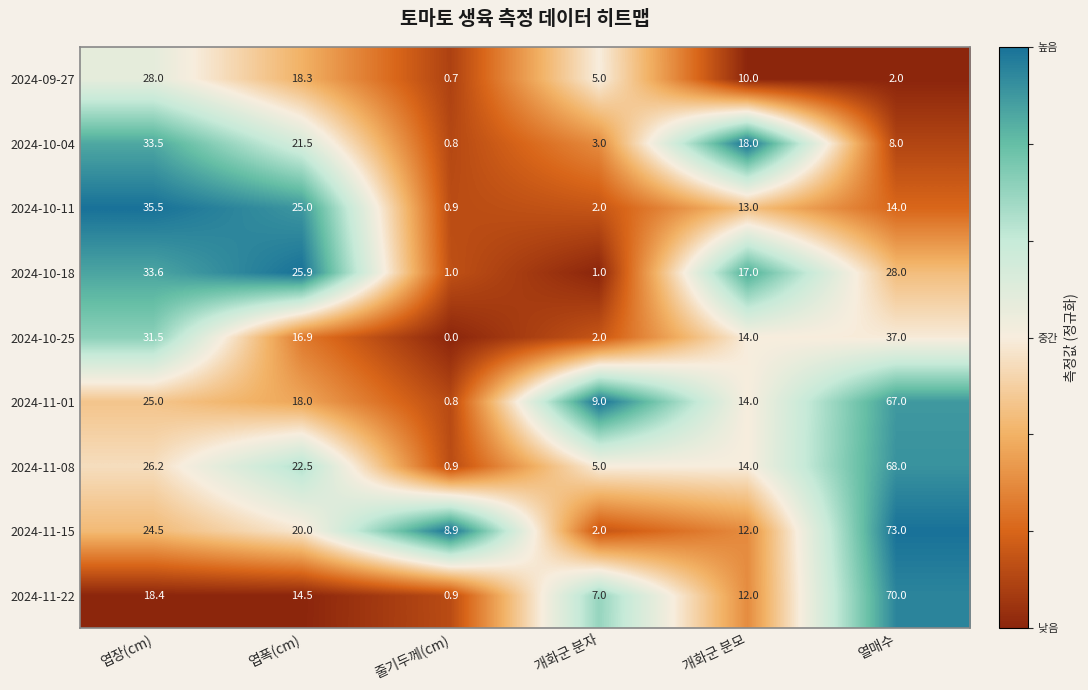

List the series in order of their peak value, lowest first.

2024-09-27, 2024-10-04, 2024-10-18, 2024-10-11, 2024-10-25, 2024-11-01, 2024-11-08, 2024-11-22, 2024-11-15